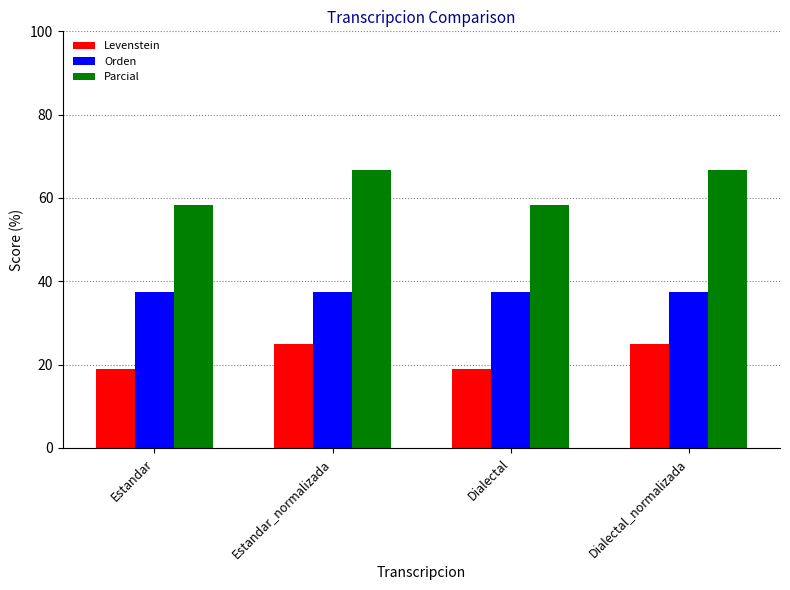

How many bars are there in total?

12